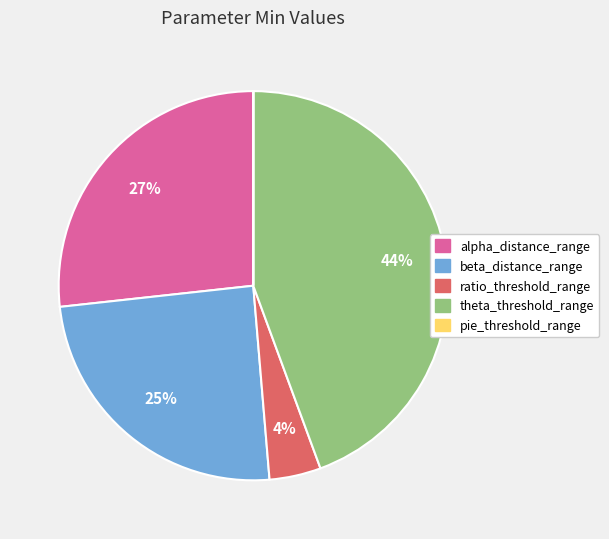

Which category has the biggest portion of the pie?

theta_threshold_range